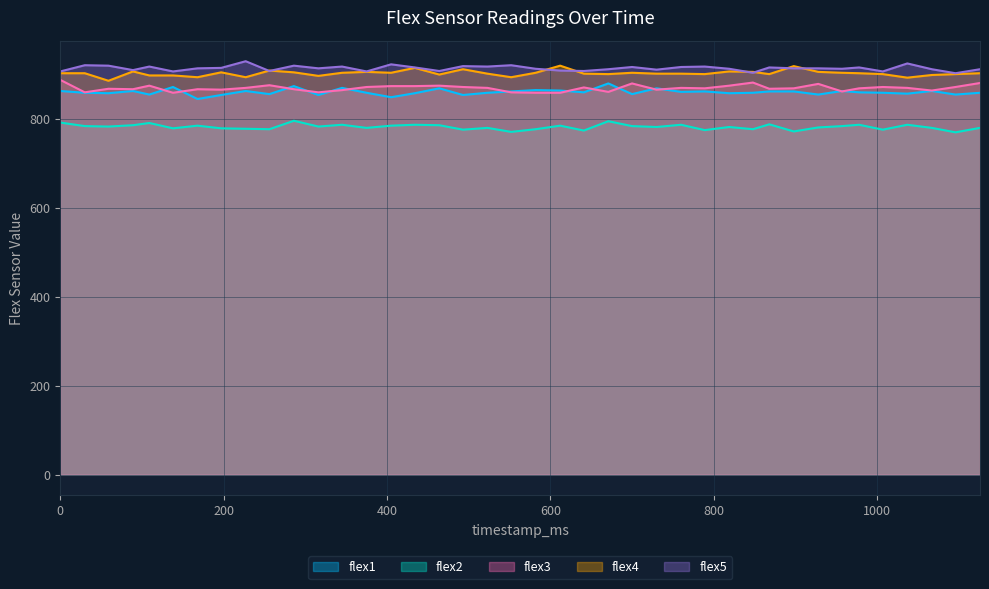

Where is the first local maximum for flex2?

109